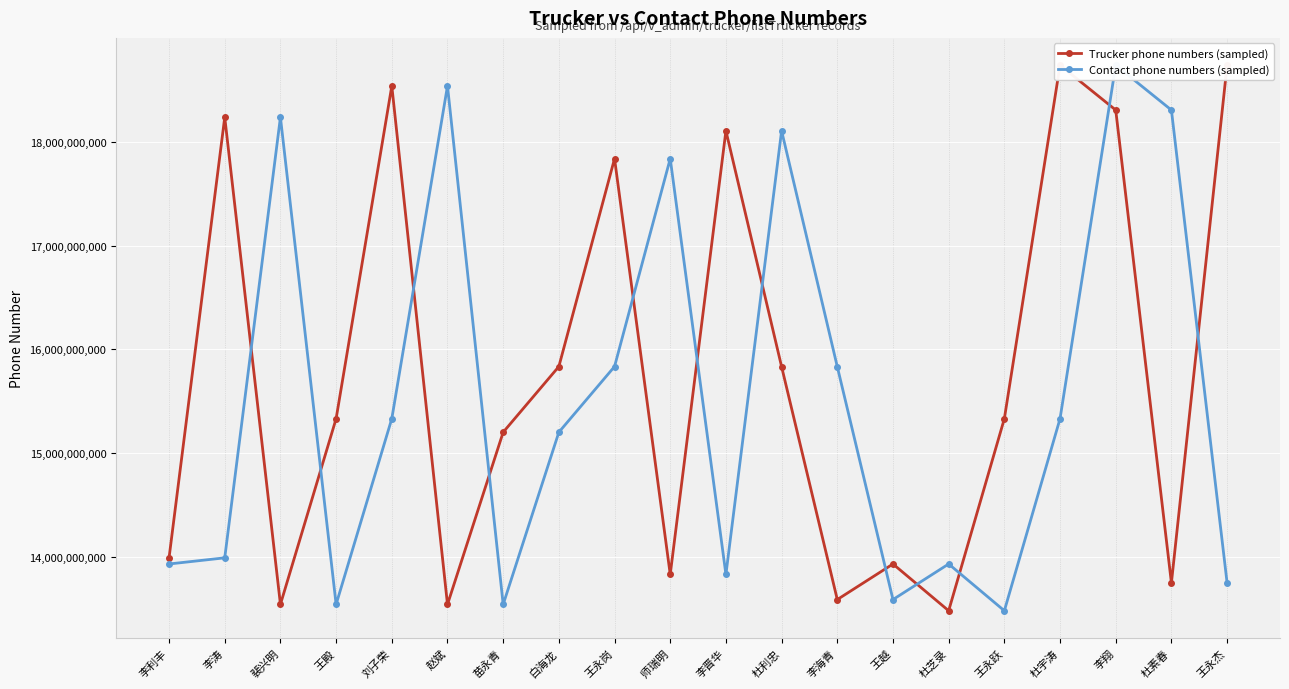

What is the highest value of the Trucker phone numbers (sampled) series?

18735410547